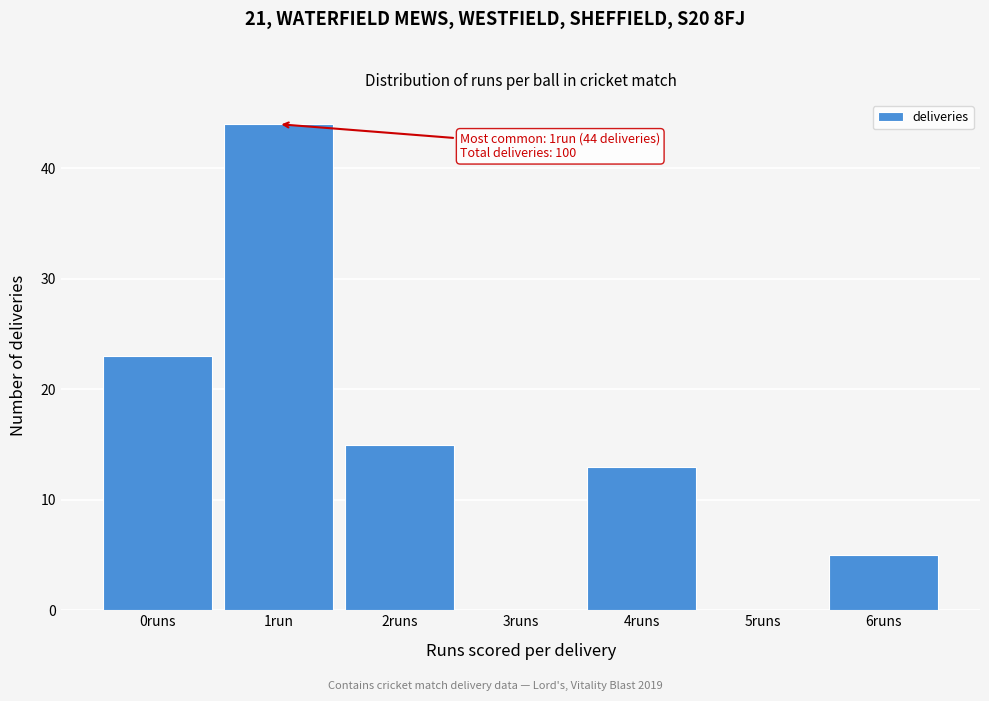

Reading left to right, transcribe all the data shown in this chart.

0runs=23	1run=44	2runs=15	3runs=0	4runs=13	5runs=0	6runs=5